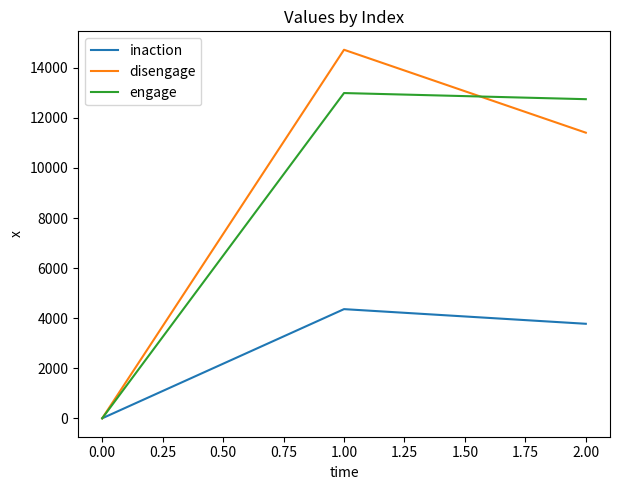

What is the total value across all series at 0.00?

0